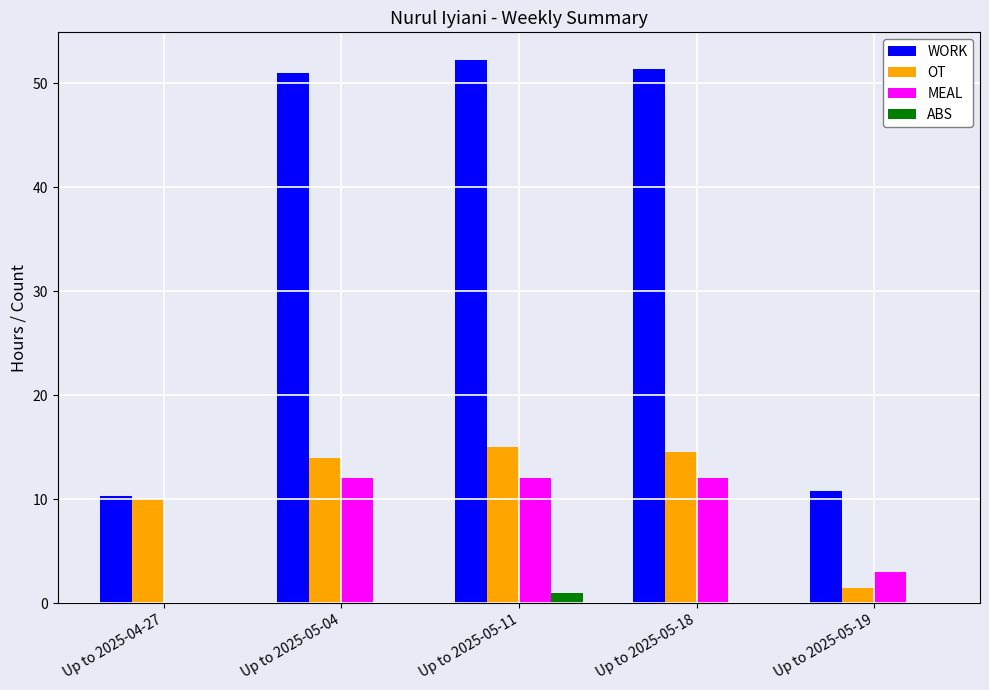

What is the maximum value for ABS?

1.0